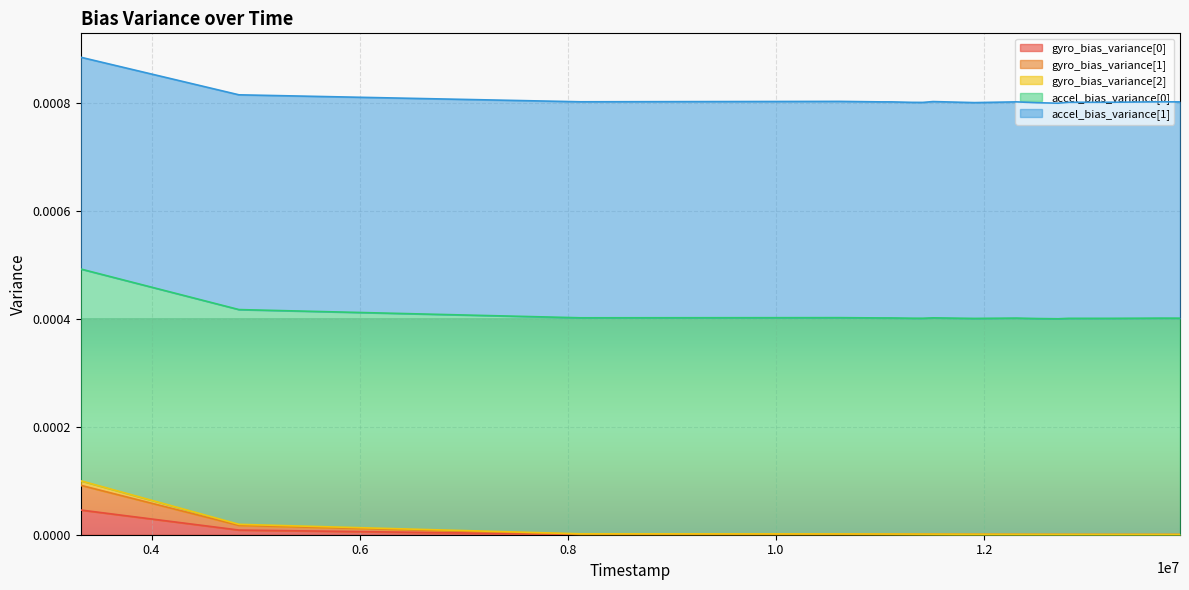

Is it true that gyro_bias_variance[1] equals 0.0 at 8121000?

True